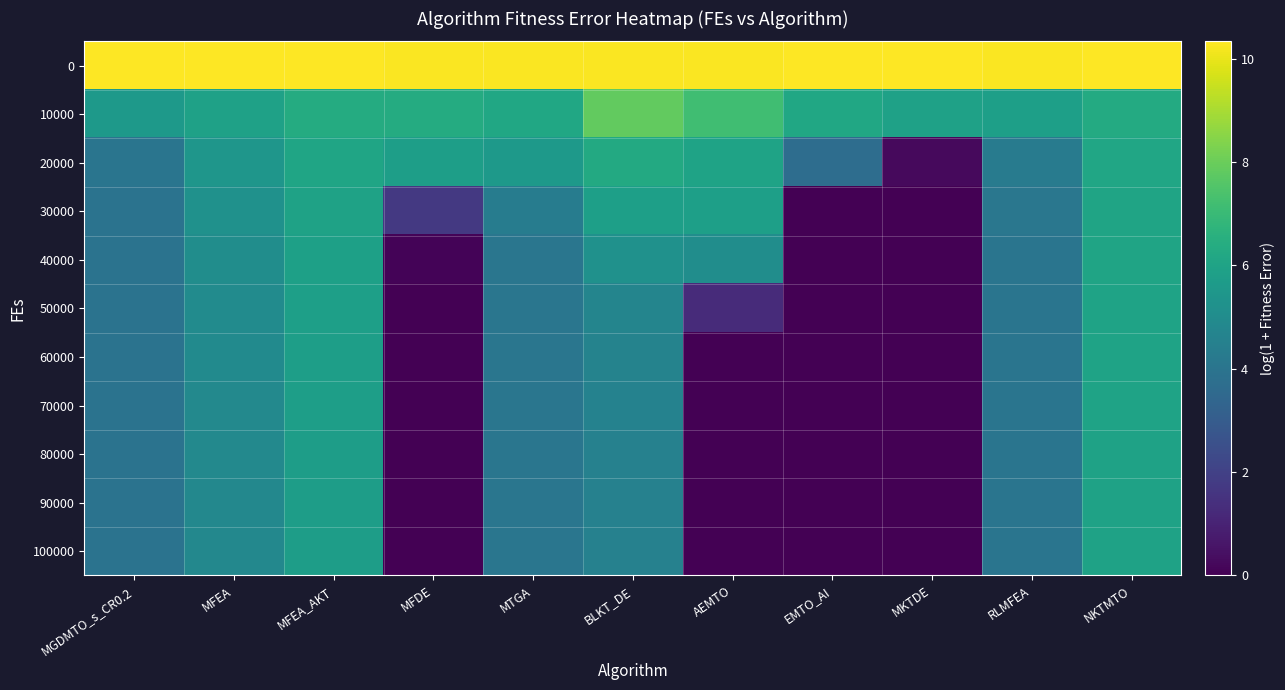

At which category does the chart reach its minimum across all series?

MKTDE